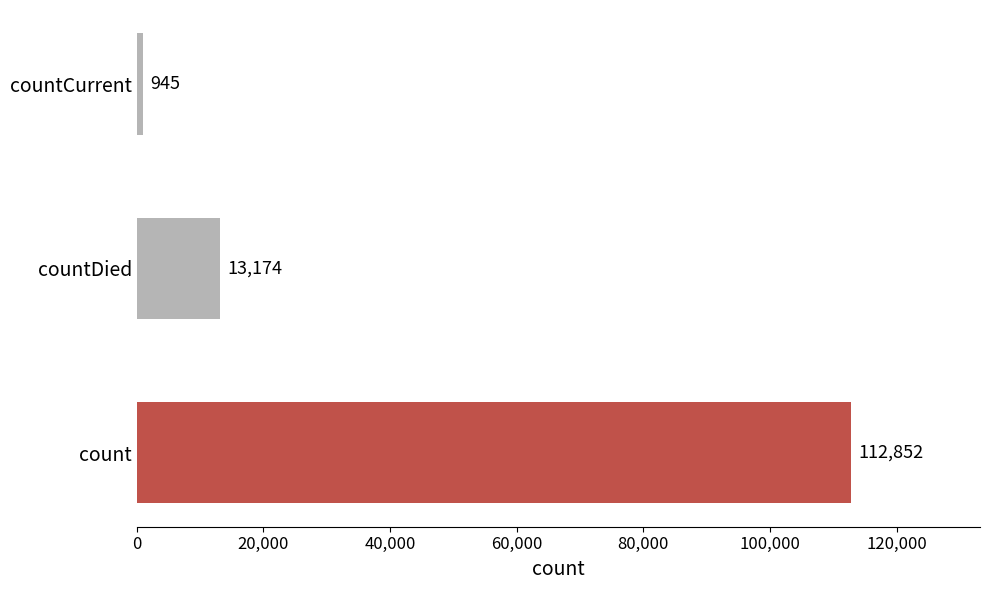

Reading top to bottom, extract all data points from this chart.

countCurrent=945	countDied=13174	count=112852